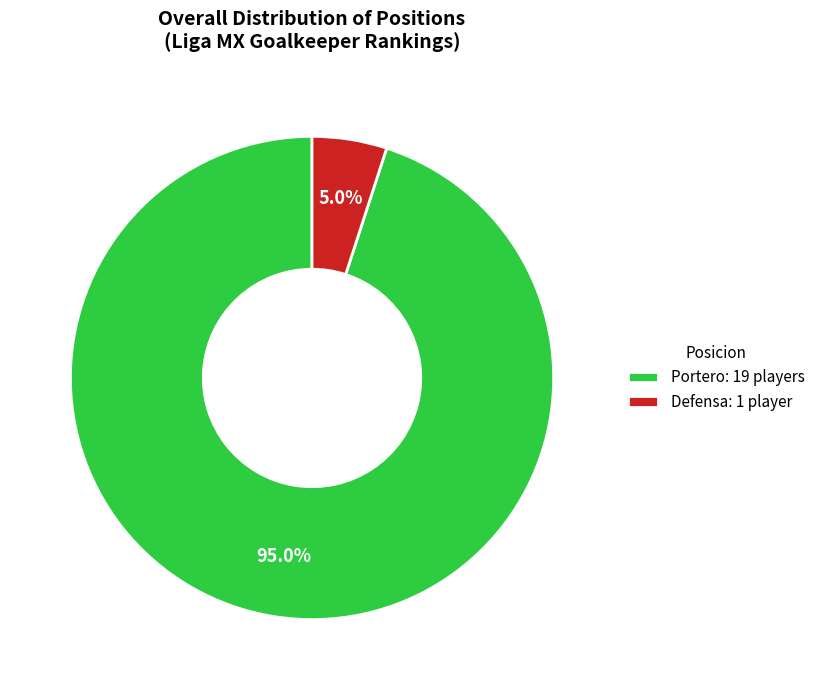

What percentage is the Portero slice, to the nearest percent?

95%